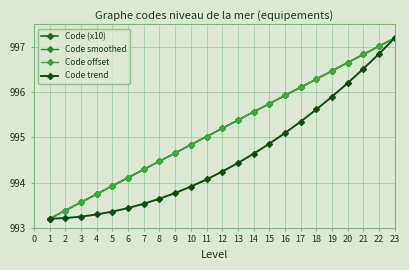

How many lines are shown in the chart?

4